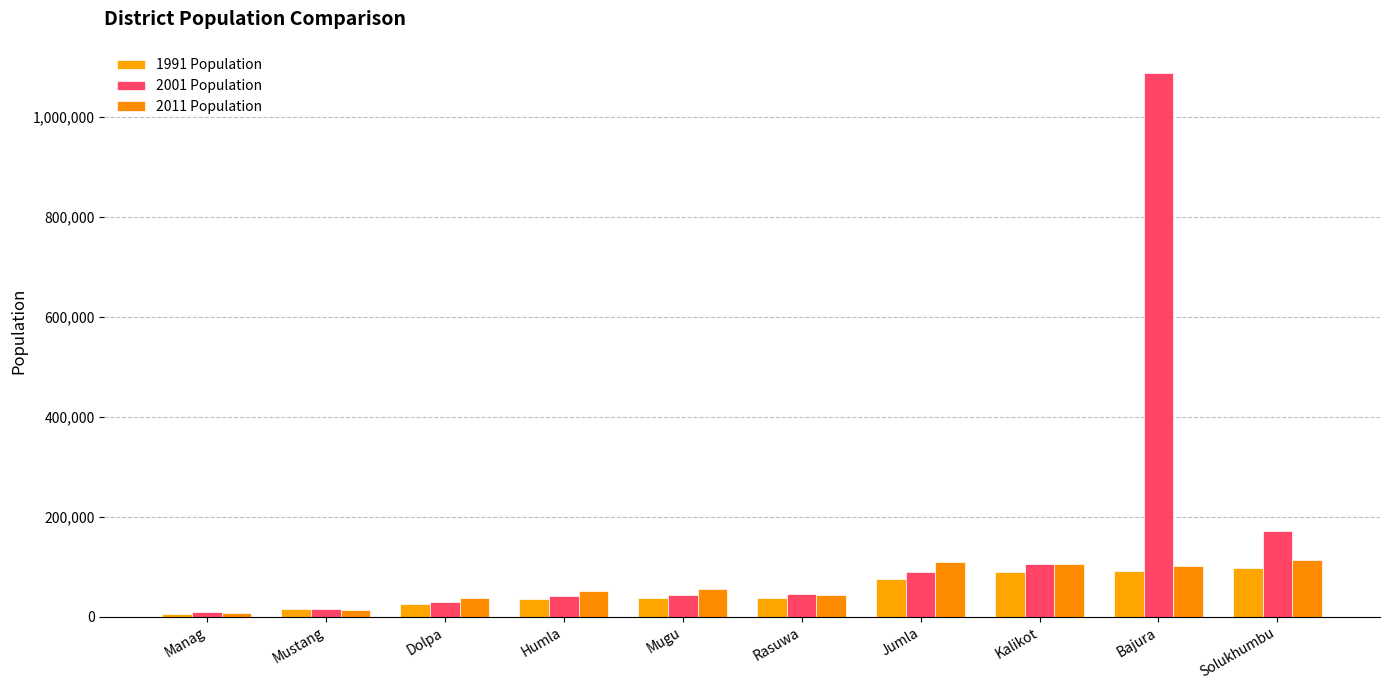

What is the spread (max minus min) of values at Mugu?

18922